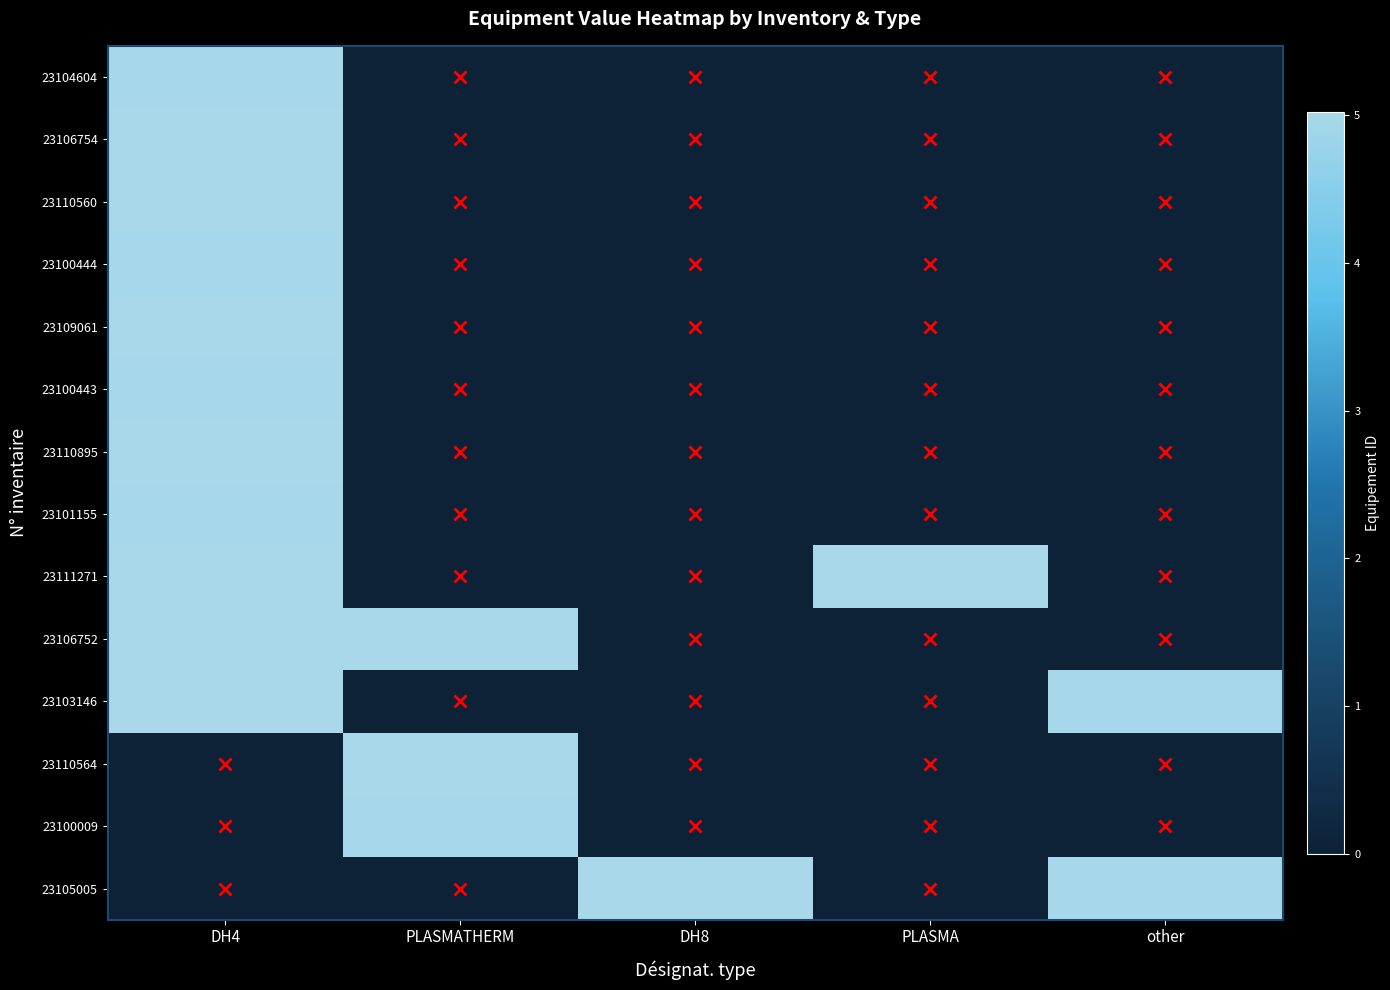

Between DH8 and PLASMATHERM, which is larger?

DH8